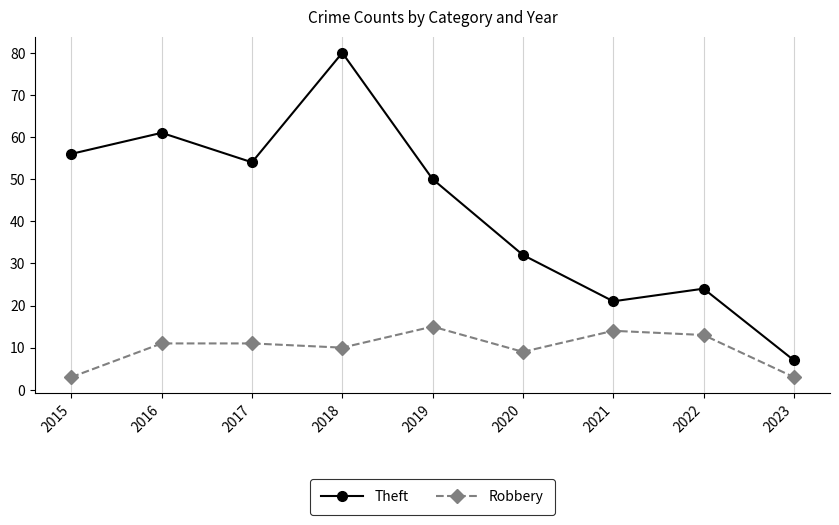

Which series has the largest total across all categories?

Theft